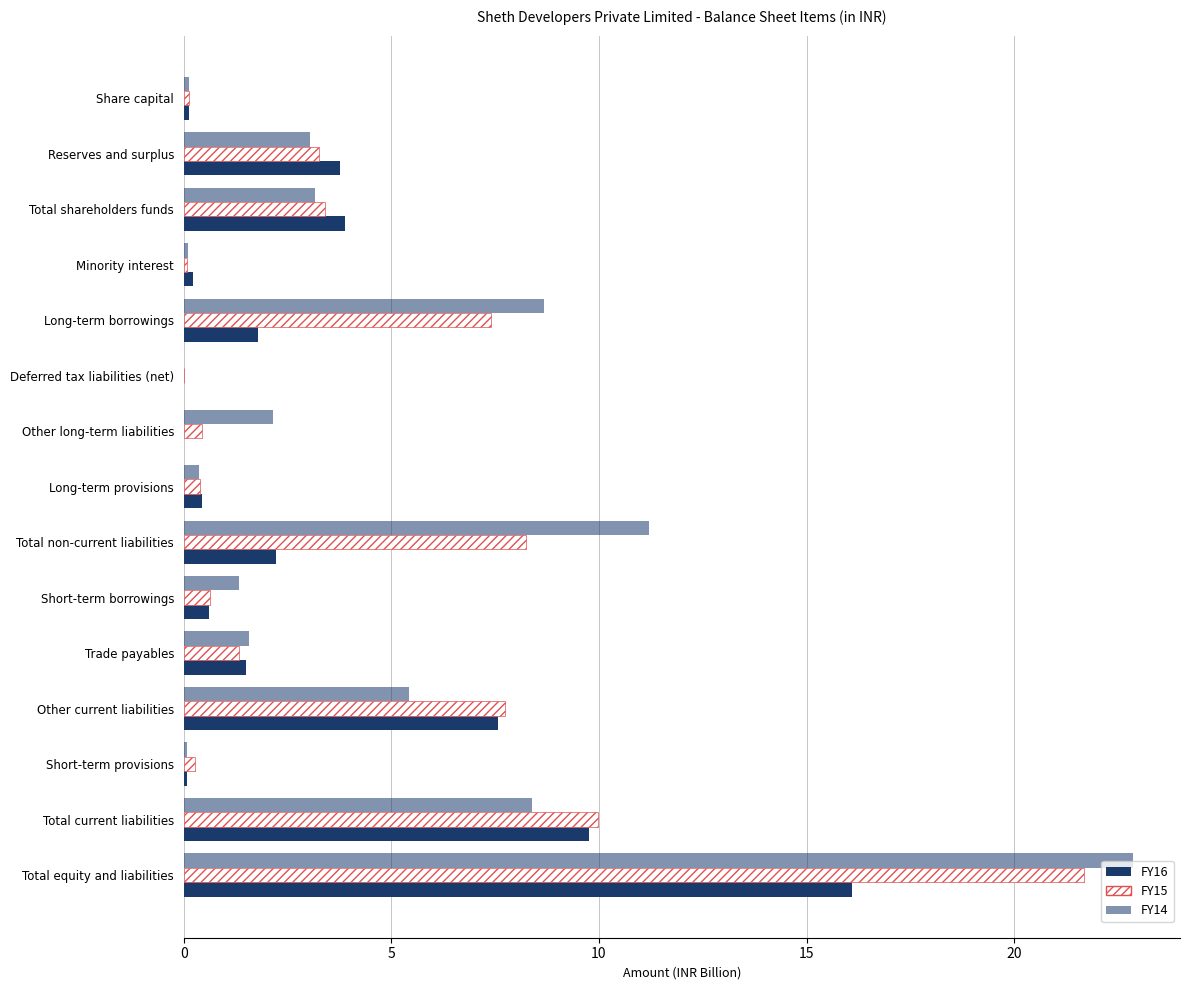

Count the number of categories in the chart.

15